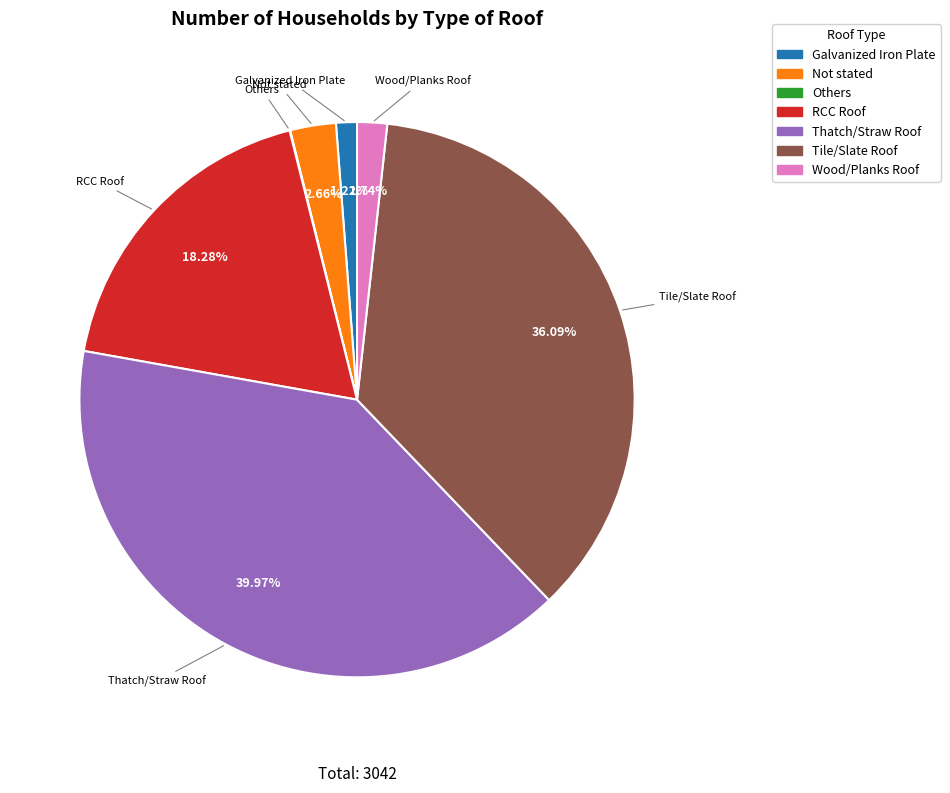

What is the ratio of the value at Tile/Slate Roof to the value at Thatch/Straw Roof?

0.9